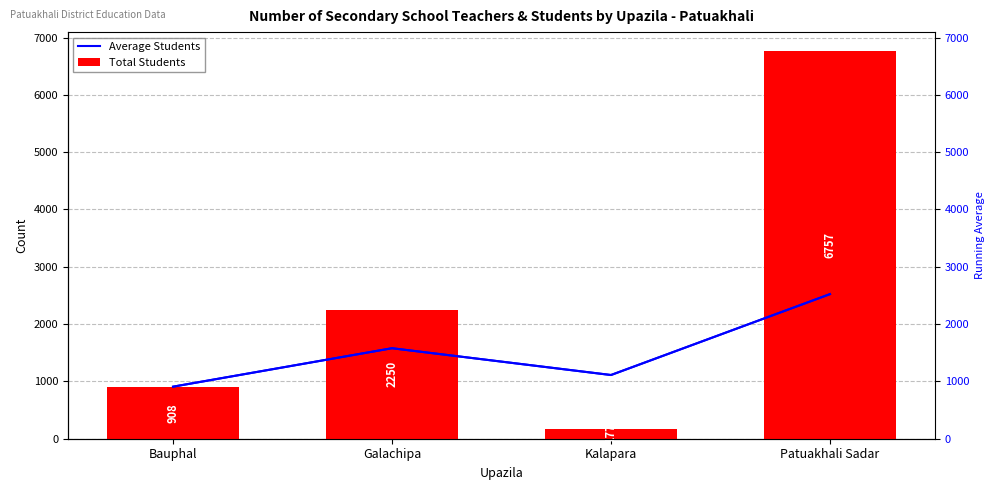

At which category is the sum across all series the highest?

Patuakhali Sadar